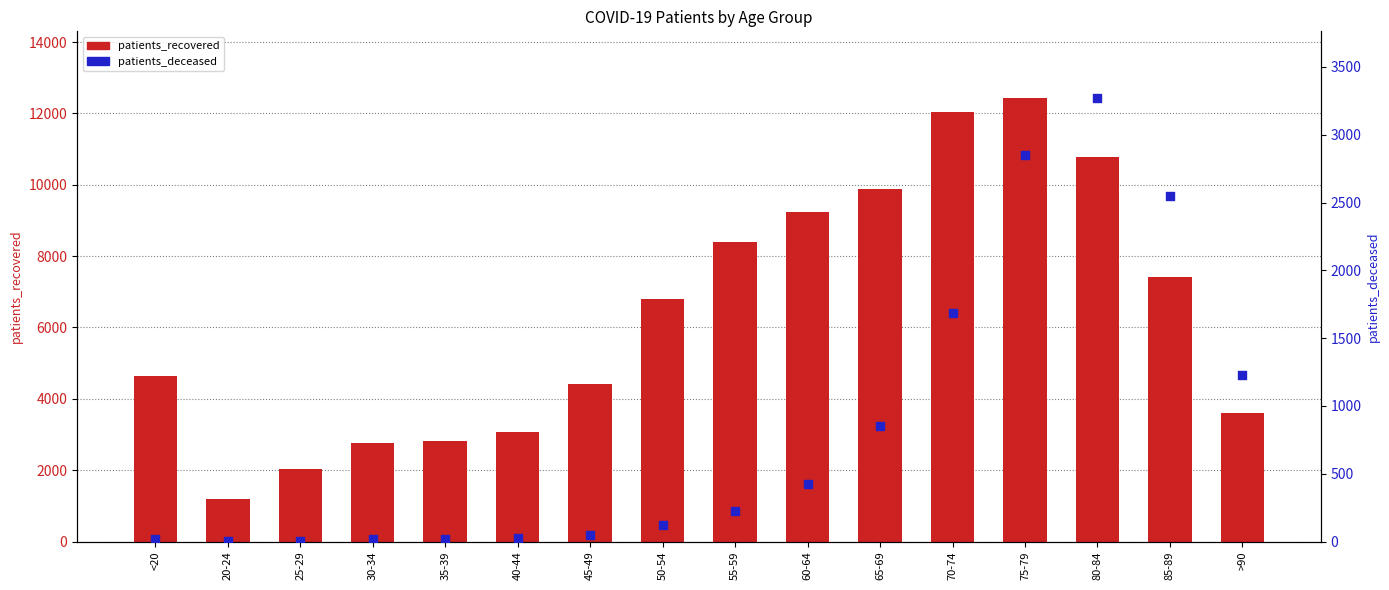

What is the total value across all series at 75-79?

15289